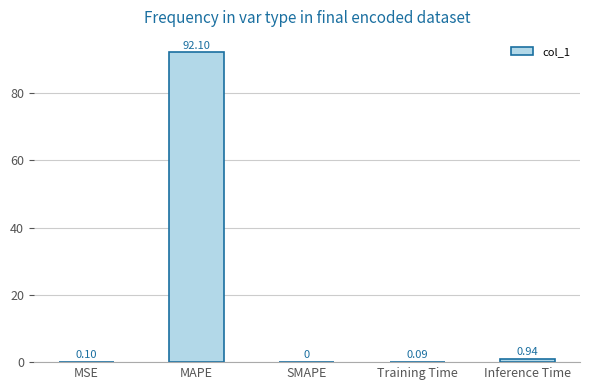

What is the average value?

18.6